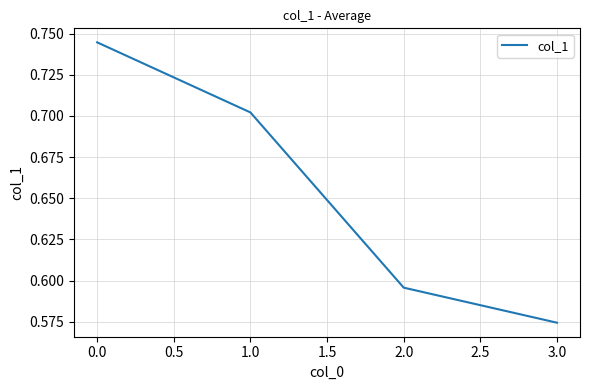

Between 1.0 and 3.0, which is larger?

1.0